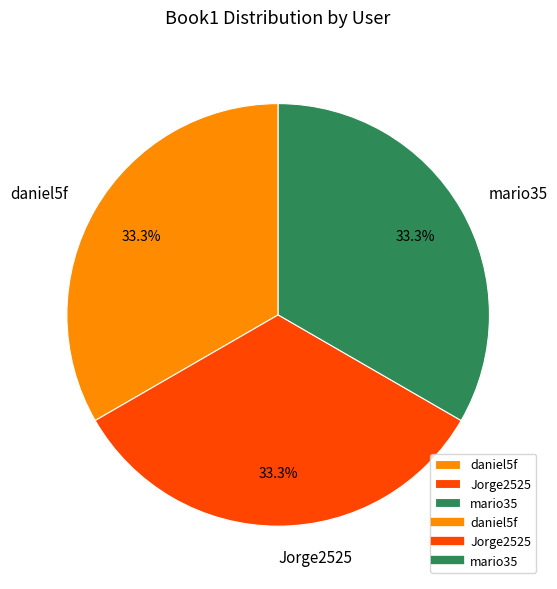

What percentage is the mario35 slice, to the nearest percent?

33%